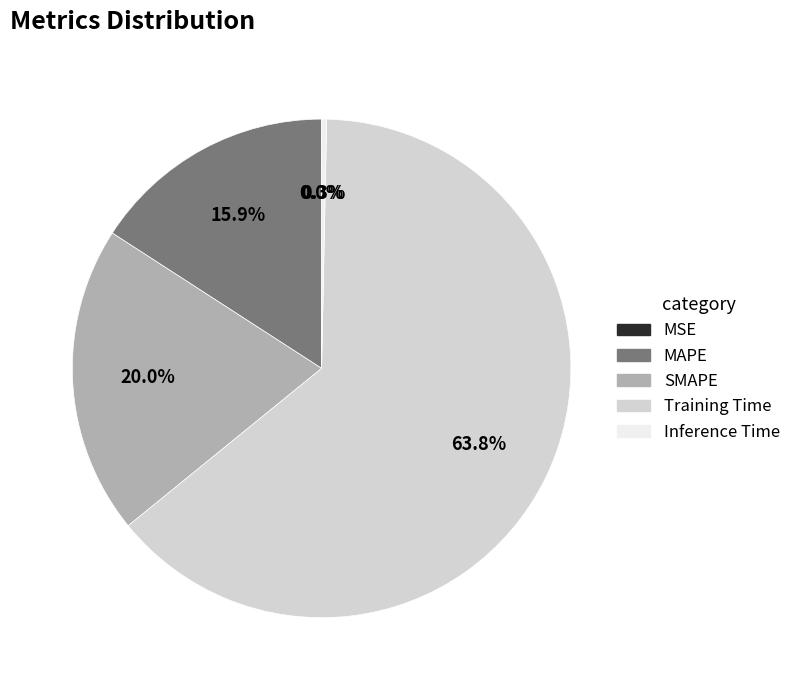

What is the total percentage of MAPE and Training Time?

79.7%